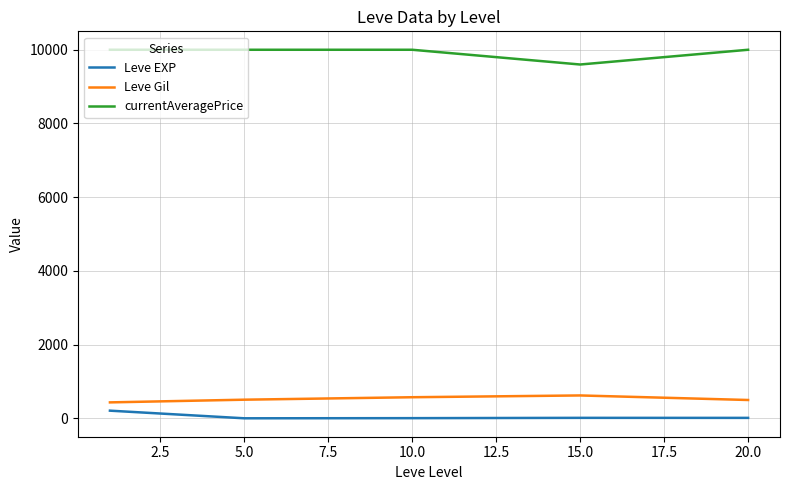

What is the difference between the maximum and minimum values in the currentAveragePrice series?

400.0